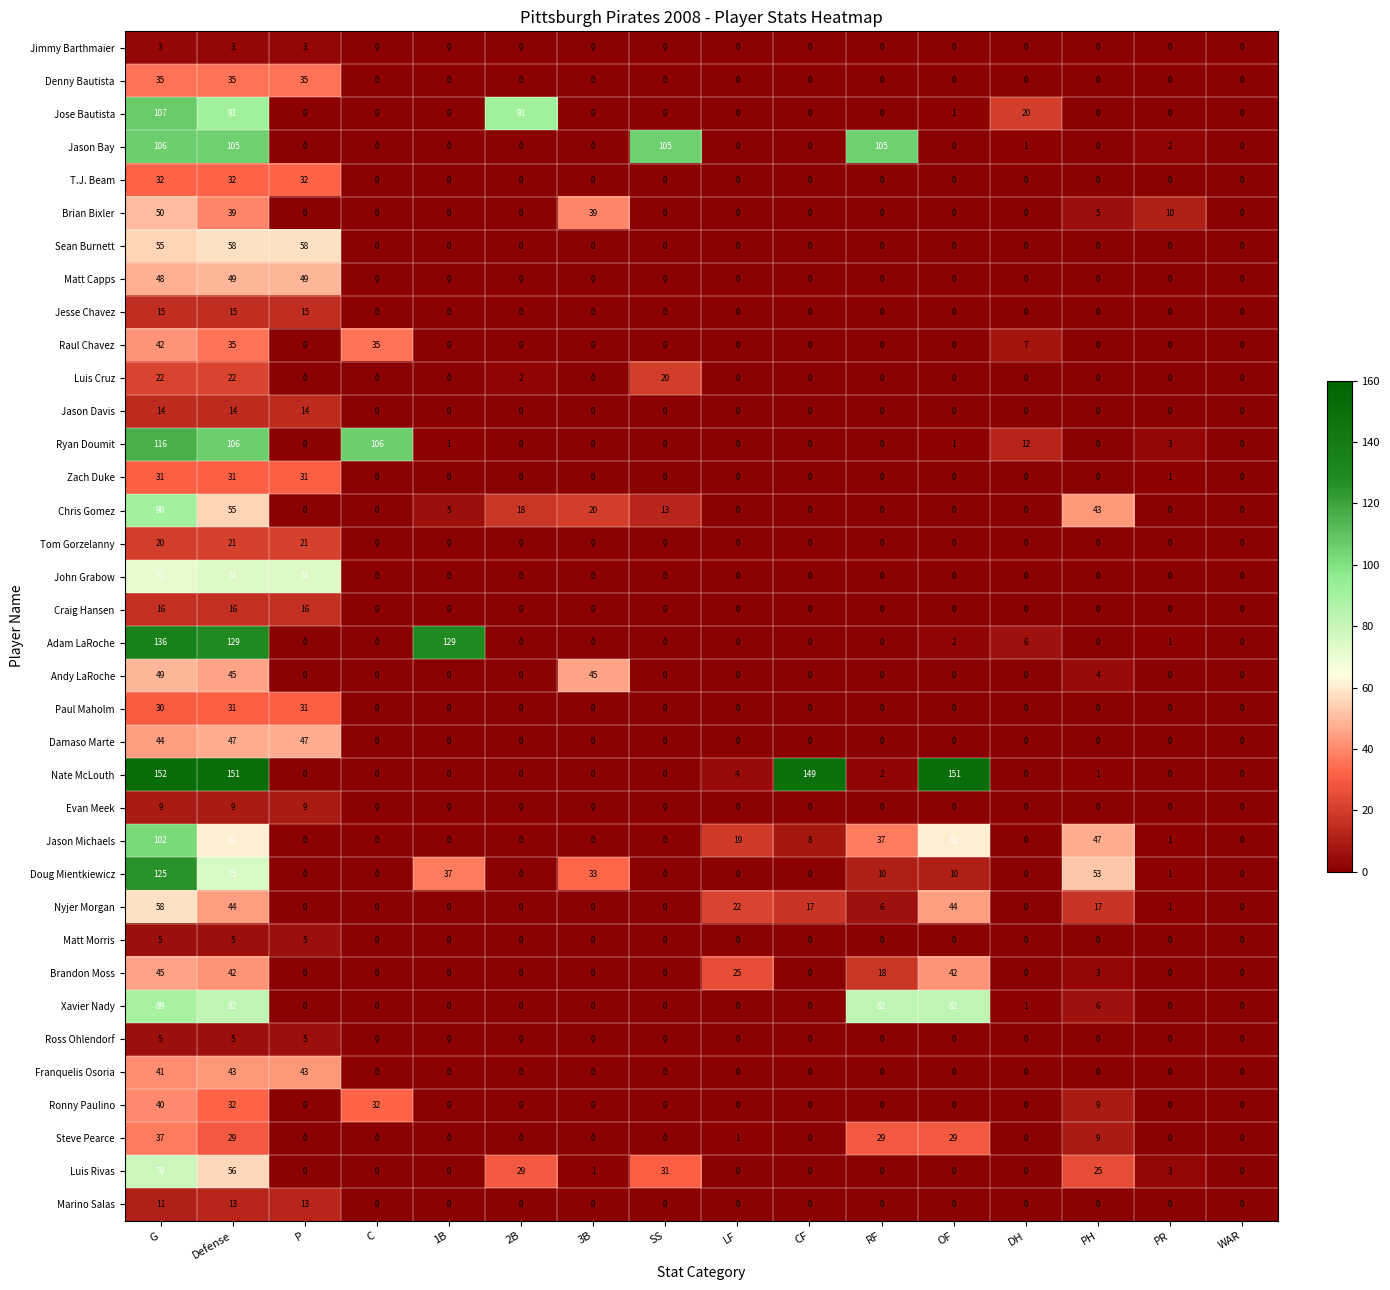

What is the difference between the maximum and second lowest values in the Ronny Paulino series?

40